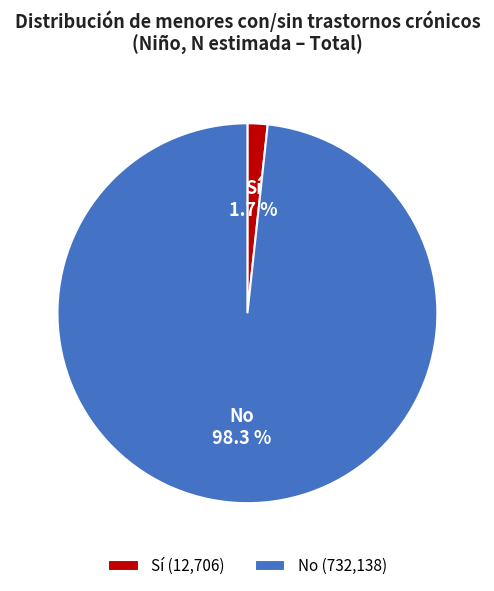

Combined, do Sí and No account for over 50%?

Yes